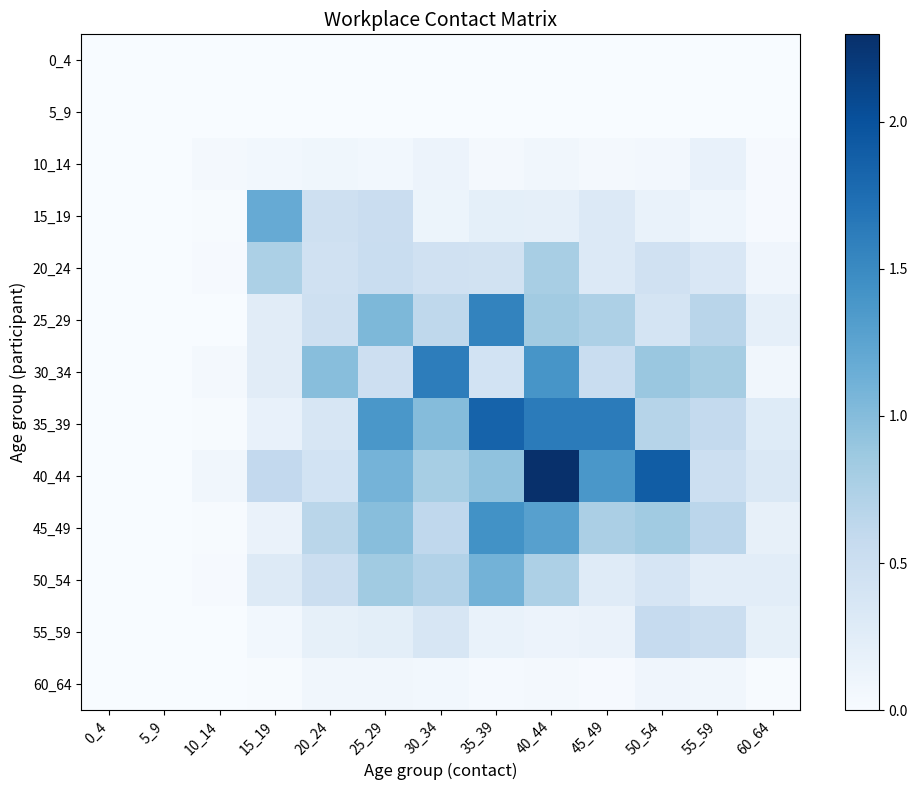

Which series has the largest total across all categories?

40_44